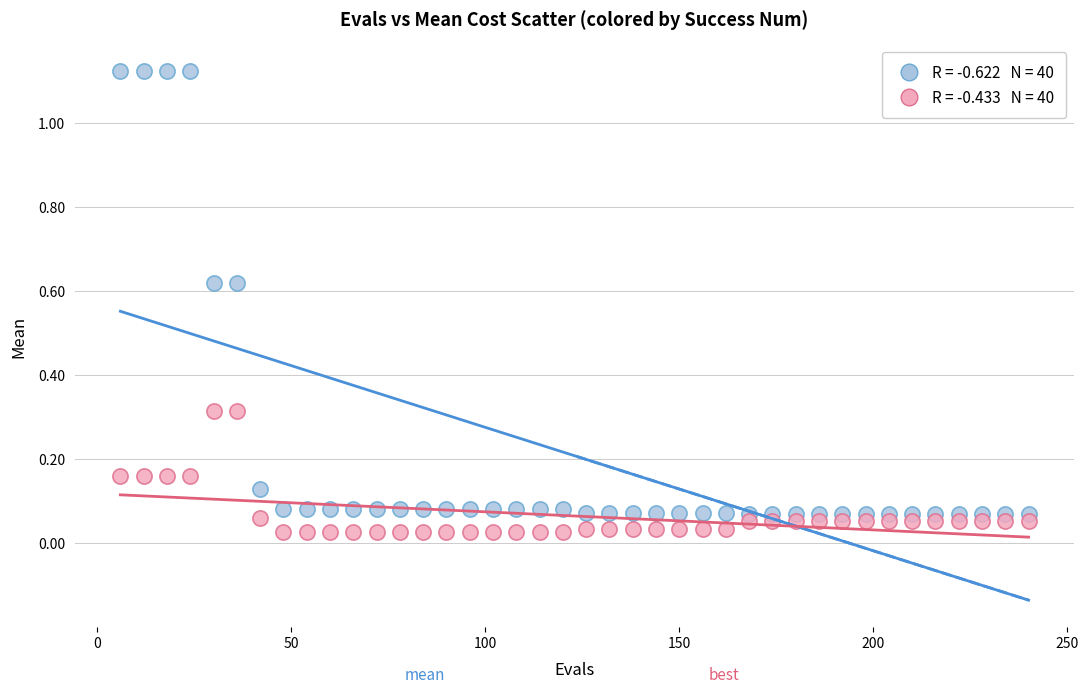

Across all data points, what is the range of X values (max minus min)?

234.0